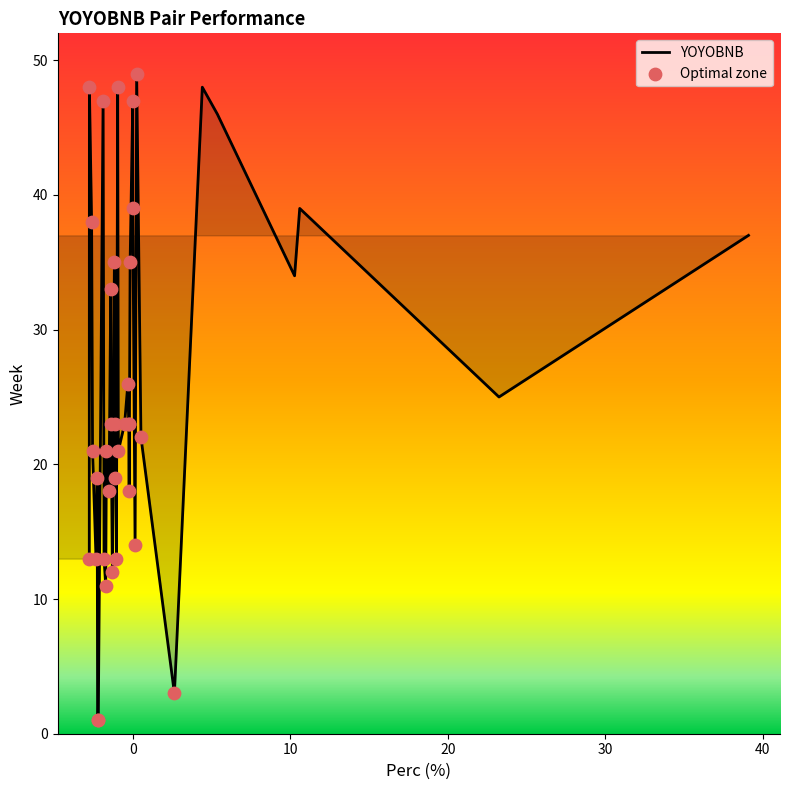

What is the change in value from 11 to 17?

-0.5